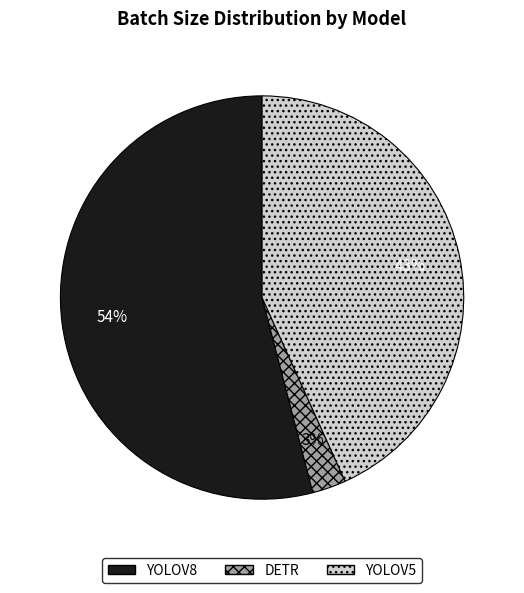

To the nearest percent, what is the average slice percentage?

33%